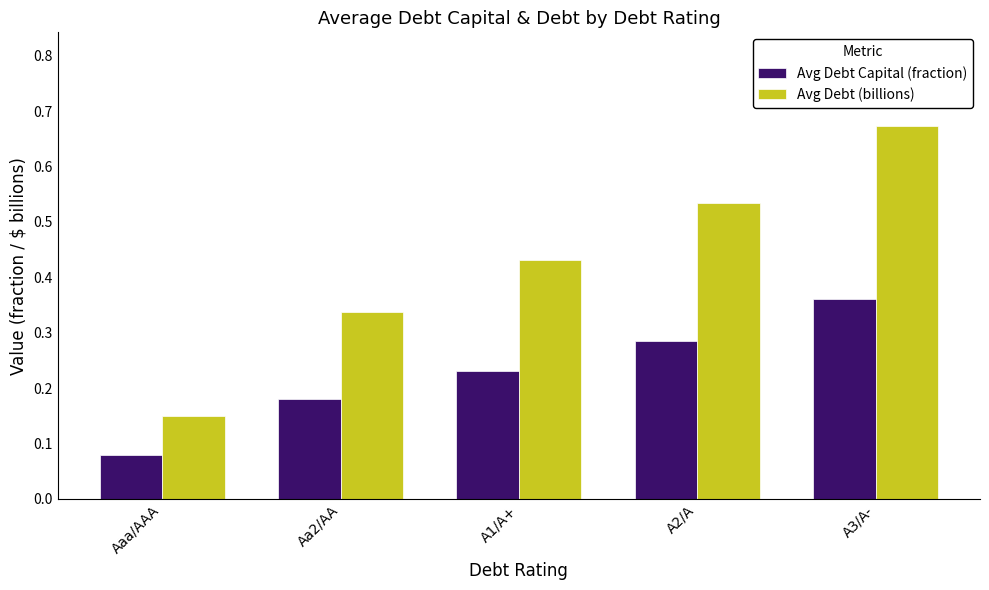

Which category has the lowest value in the Avg Debt (billions) series?

Aaa/AAA